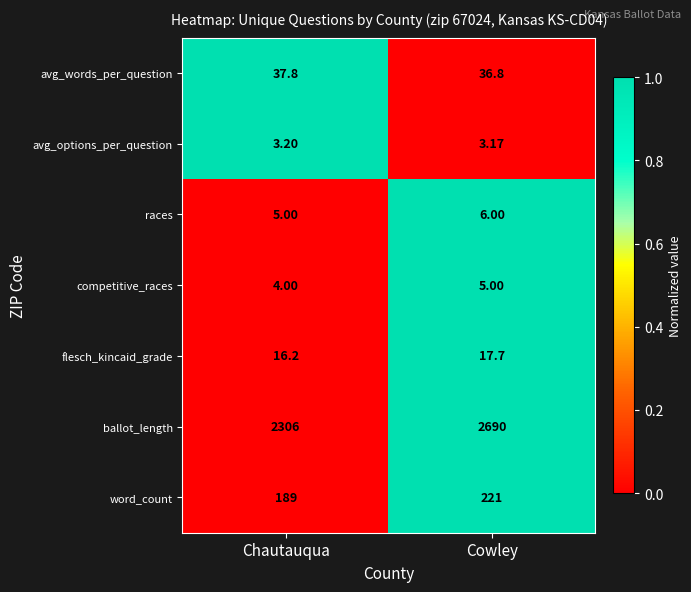

List the labels in order of flesch_kincaid_grade value, largest first.

Cowley, Chautauqua